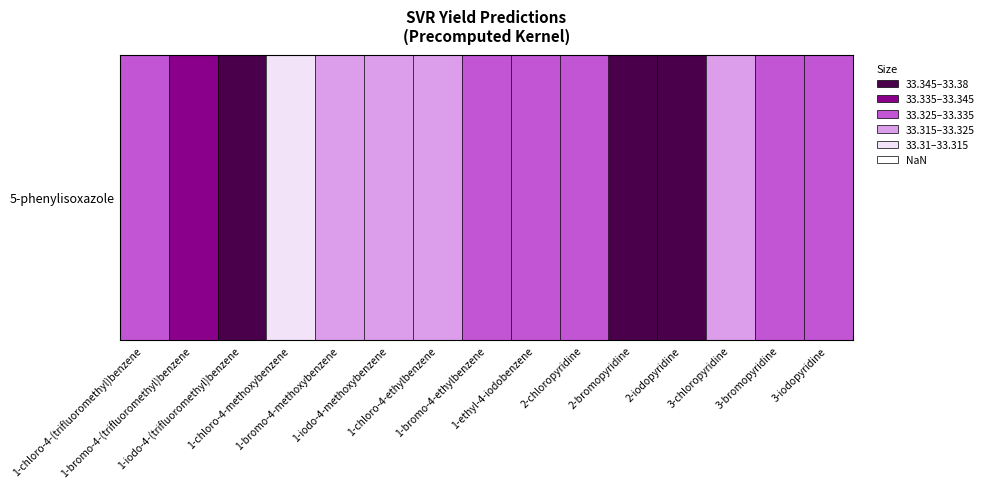

The value at 1-chloro-4-(trifluoromethyl)benzene is 33.3. True or false?

True